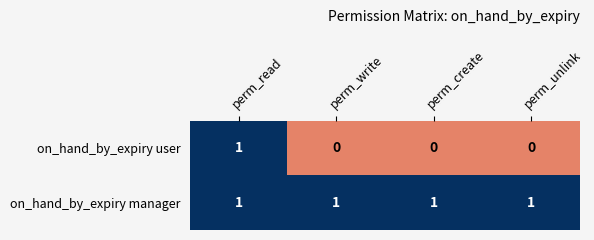

Reading right to left, what are all the values shown in this chart?

on_hand_by_expiry user: perm_unlink=0	perm_create=0	perm_write=0	perm_read=1
on_hand_by_expiry manager: perm_unlink=1	perm_create=1	perm_write=1	perm_read=1